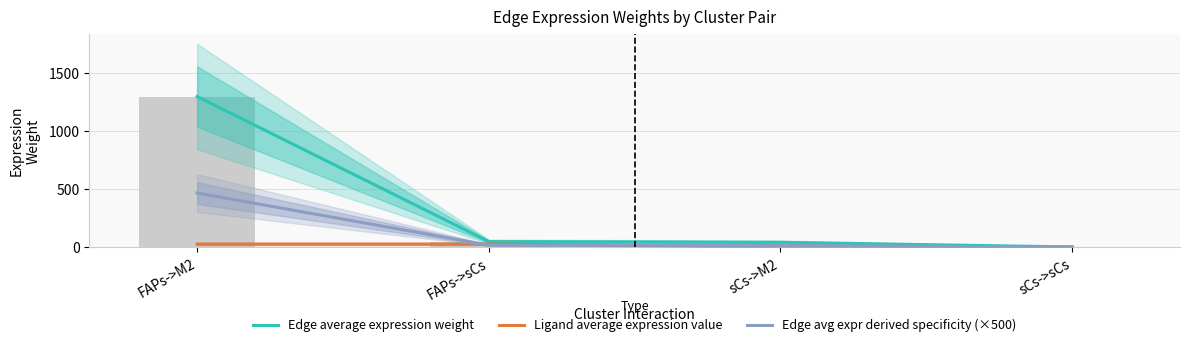

List the series in order of their overall mean, highest first.

Edge average expression weight, Edge avg expr derived specificity (×500), Ligand average expression value